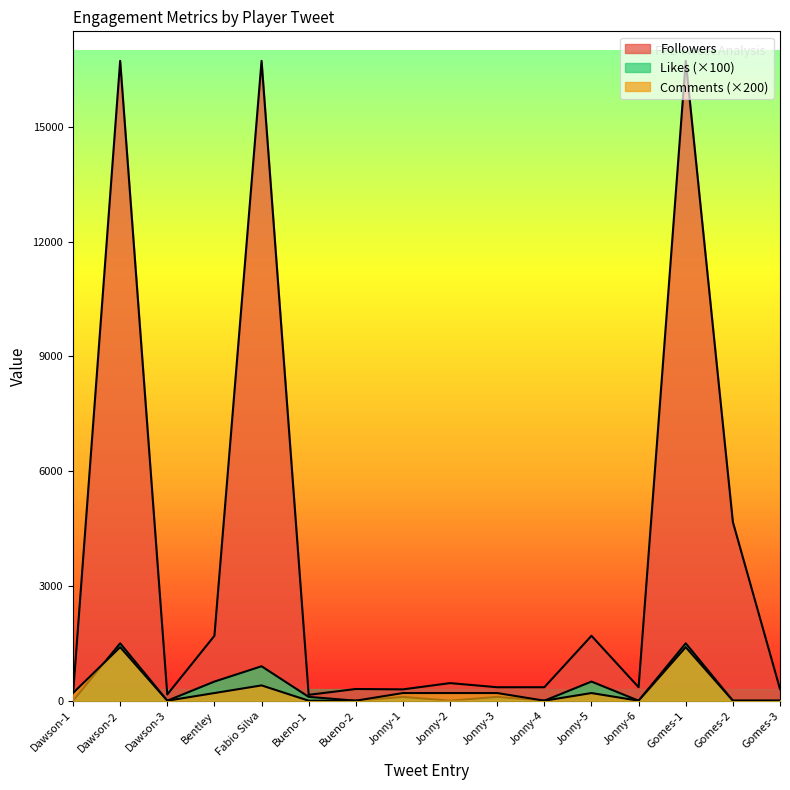

What is the label of the 9th point from the left?

Jonny-2